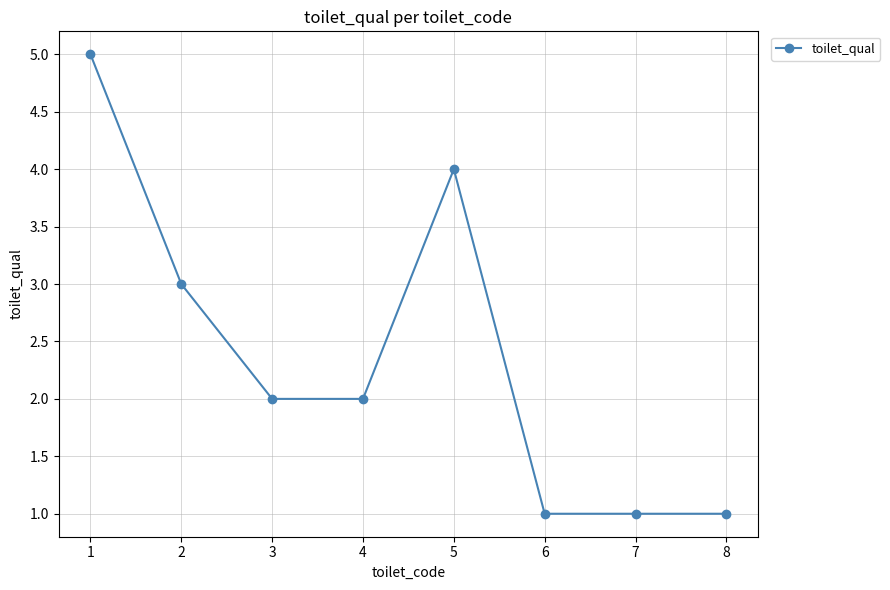

Approximately how many times larger is the value at 6 compared to 3?

0.5